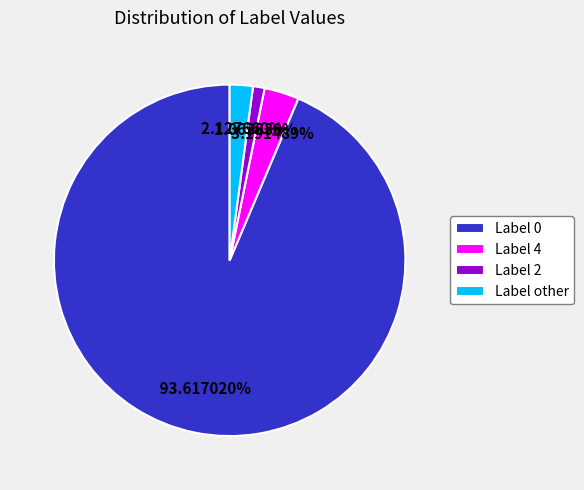

To the nearest percent, what is the difference between the largest and smallest slice percentages?

93%